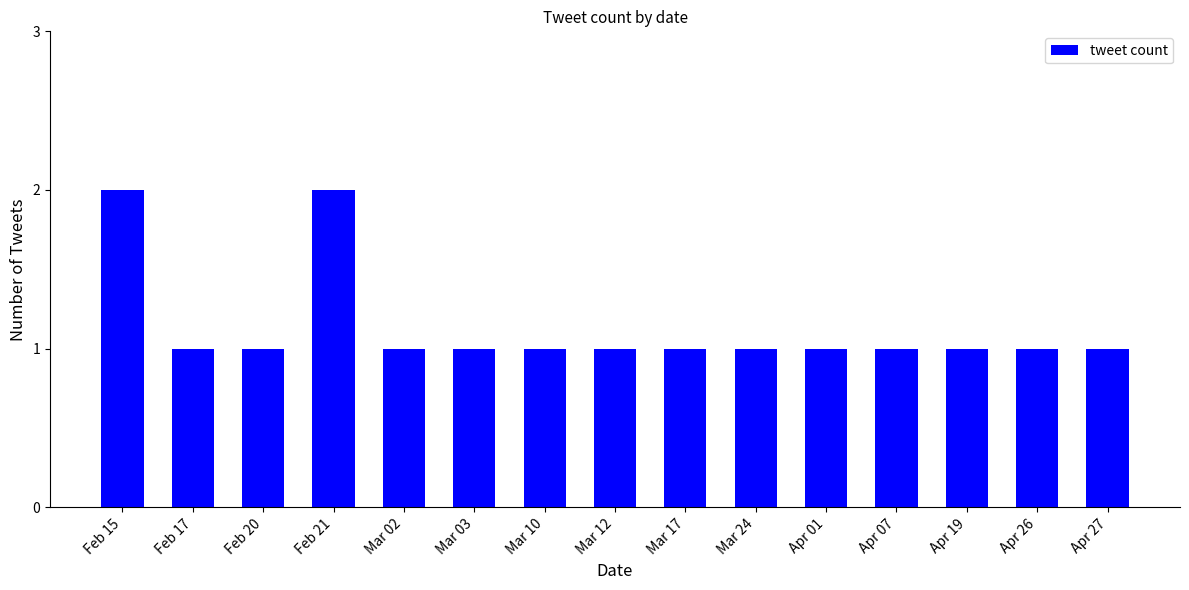

Approximately how many times larger is the value at Mar 12 compared to Feb 21?

0.5